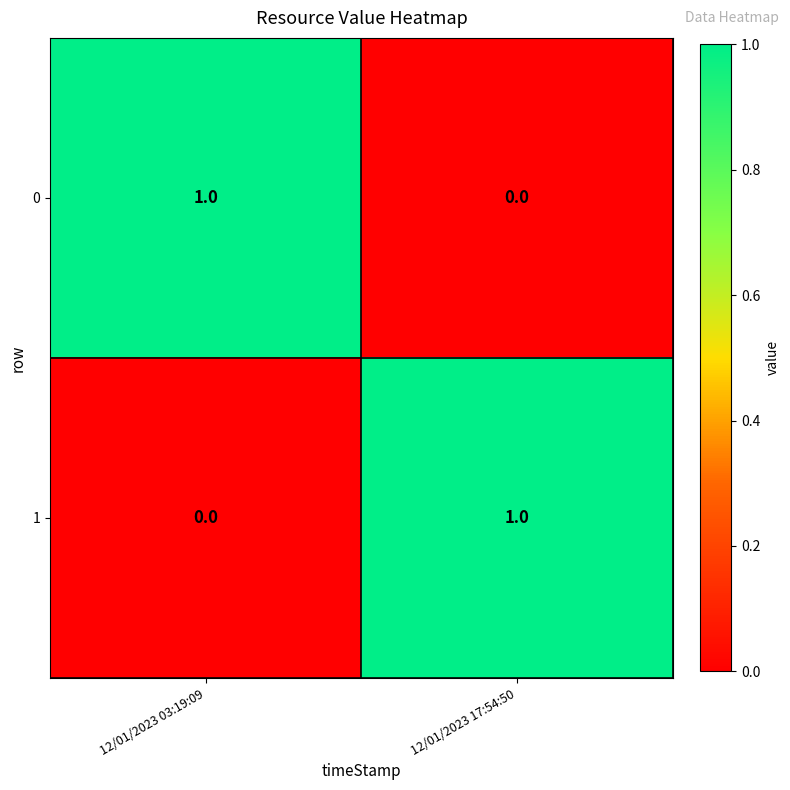

What is the maximum value shown in the chart?

1